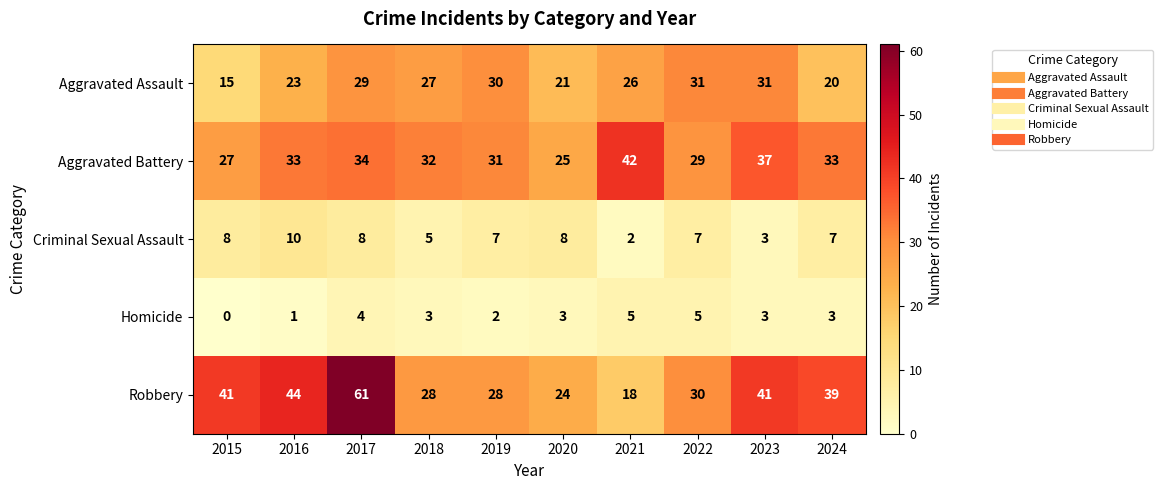

Is the value of Homicide at 2022 greater than the value of Criminal Sexual Assault at 2021?

Yes